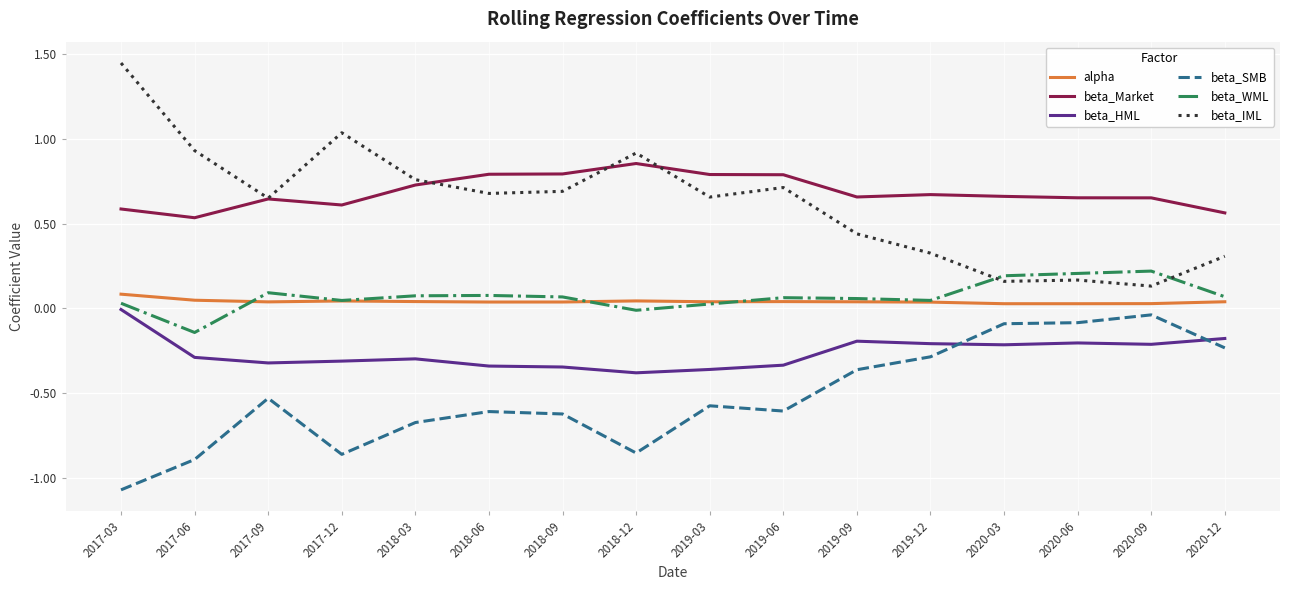

List the series in order of their peak value, lowest first.

beta_SMB, beta_HML, alpha, beta_WML, beta_Market, beta_IML